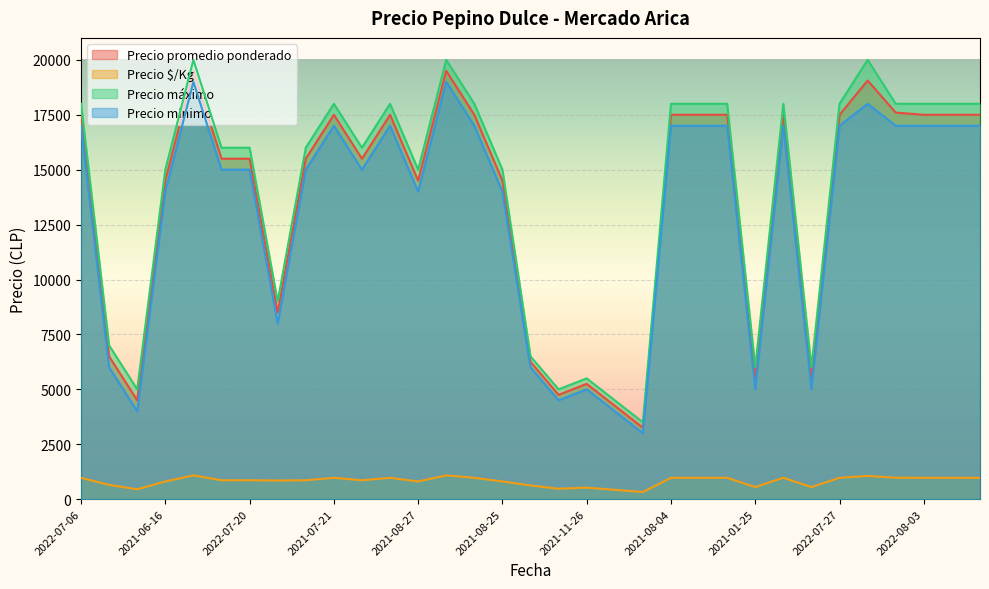

At 2021-12-03, list the series in order from smallest to largest.

Precio $/Kg, Precio mínimo, Precio promedio ponderado, Precio máximo